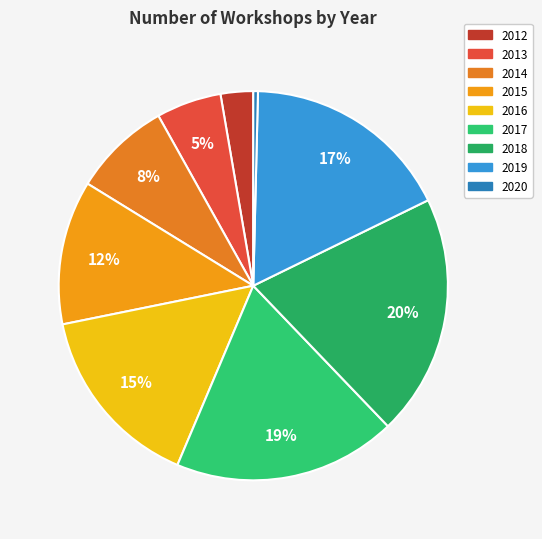

To the nearest percent, what is the average slice percentage?

11%